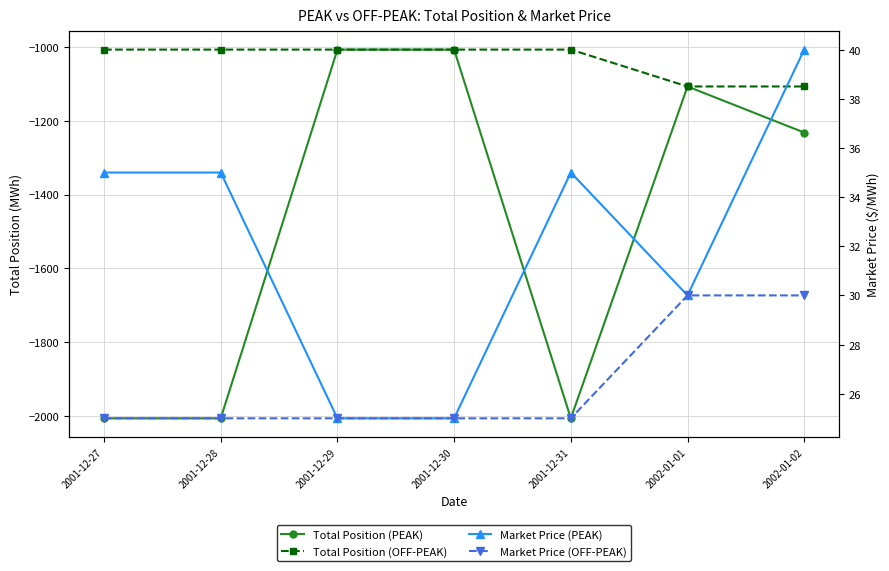

What is the value of the Total Position (PEAK) point at the 5th from the left?

-2007